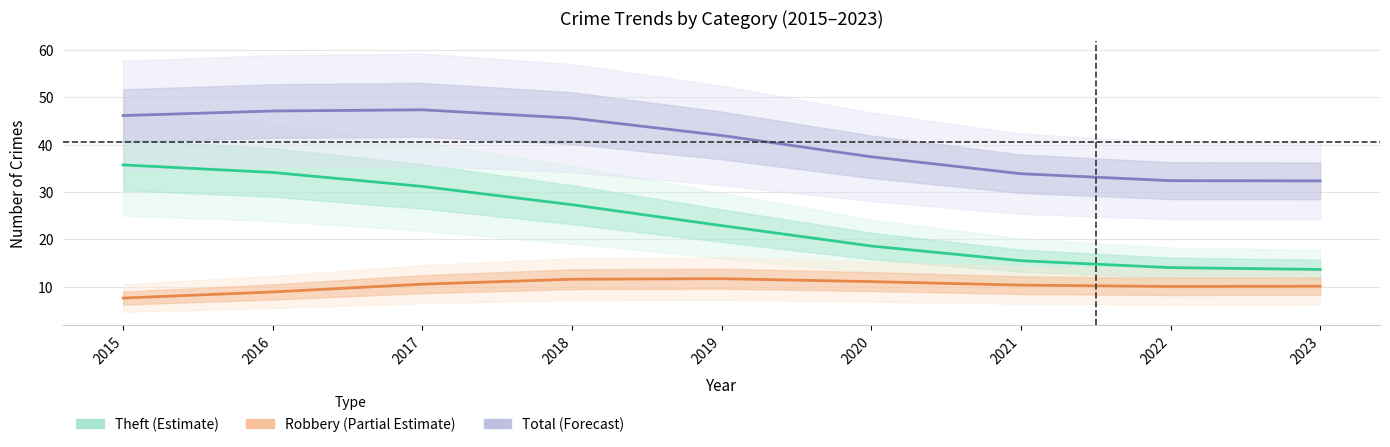

What are all the series names shown in the legend?

Theft (Estimate), Robbery (Partial Estimate), Total (Forecast)